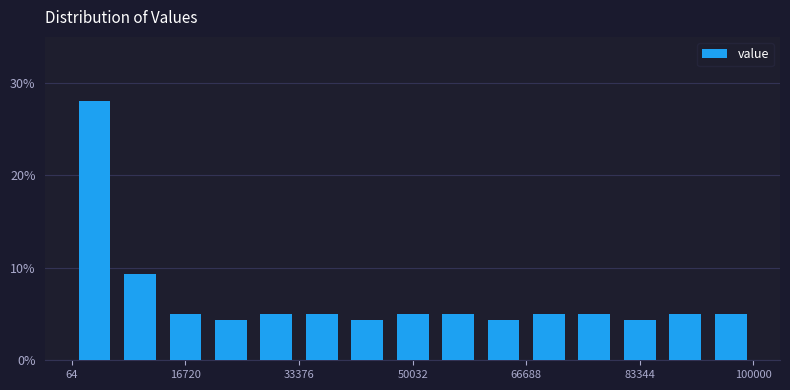

Read against the x-axis, roughly where is the centre of the tallest bar?

4000